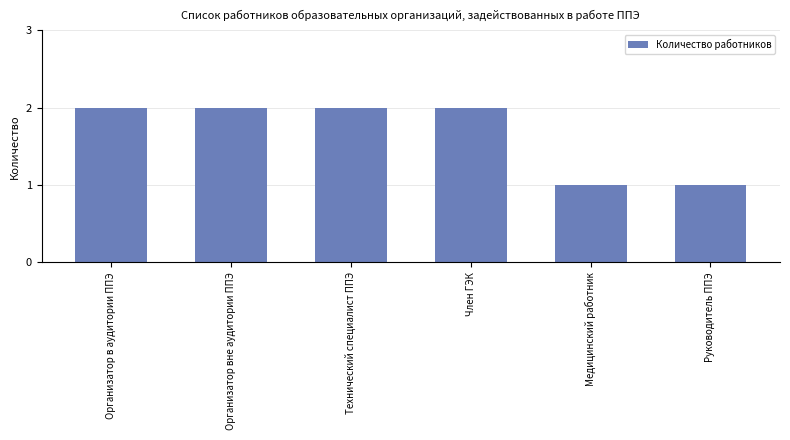

Are the bars grouped side by side (vs. stacked)?

No